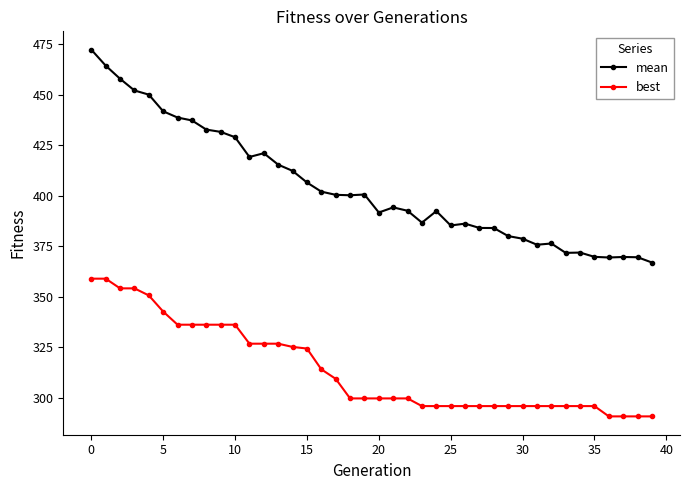

Rank the series by their average value, from lowest to highest.

best, mean